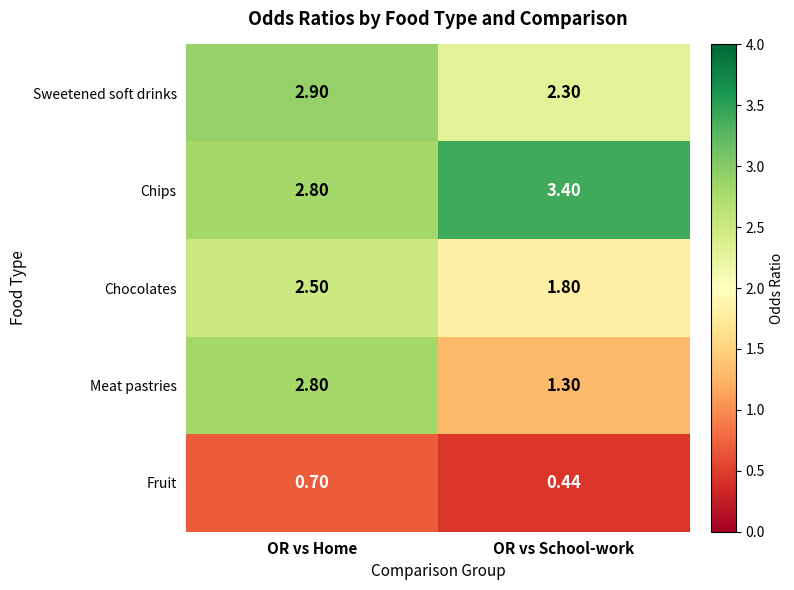

Which series has the widest spread of values?

Meat pastries